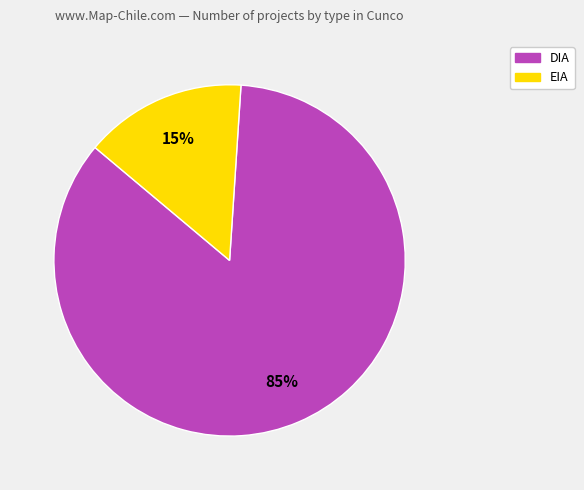

Between DIA and EIA, which is larger?

DIA